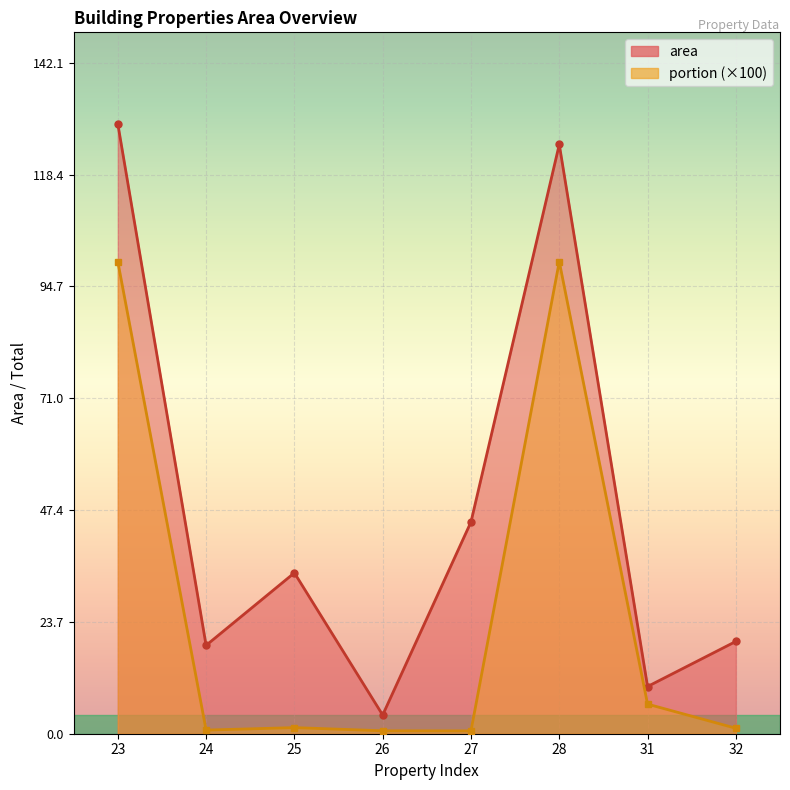

What is the sum of all portion values?

210.7